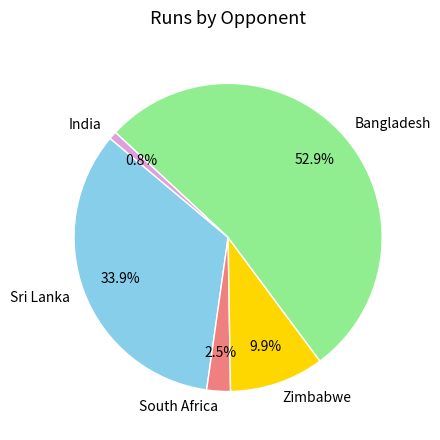

Rank the categories by value from lowest to highest.

India, South Africa, Zimbabwe, Sri Lanka, Bangladesh